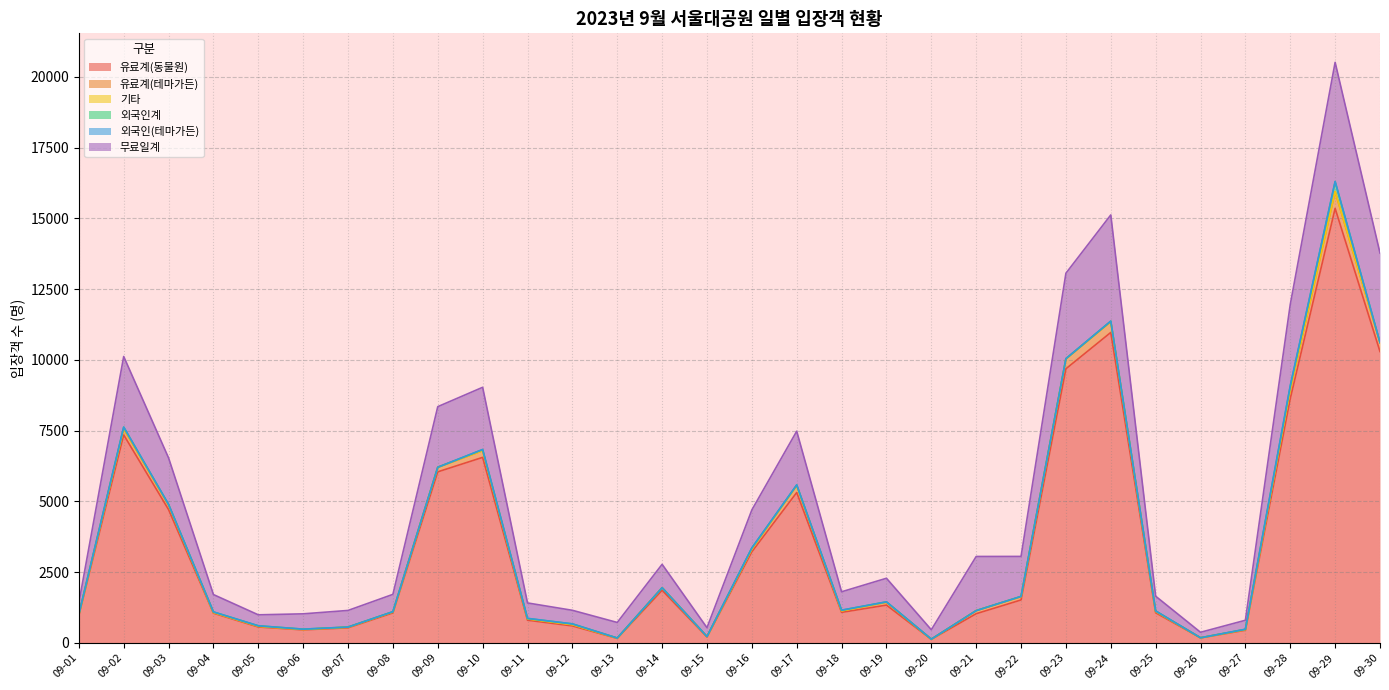

What is the sum of all 유료계(동물원) values?

103158